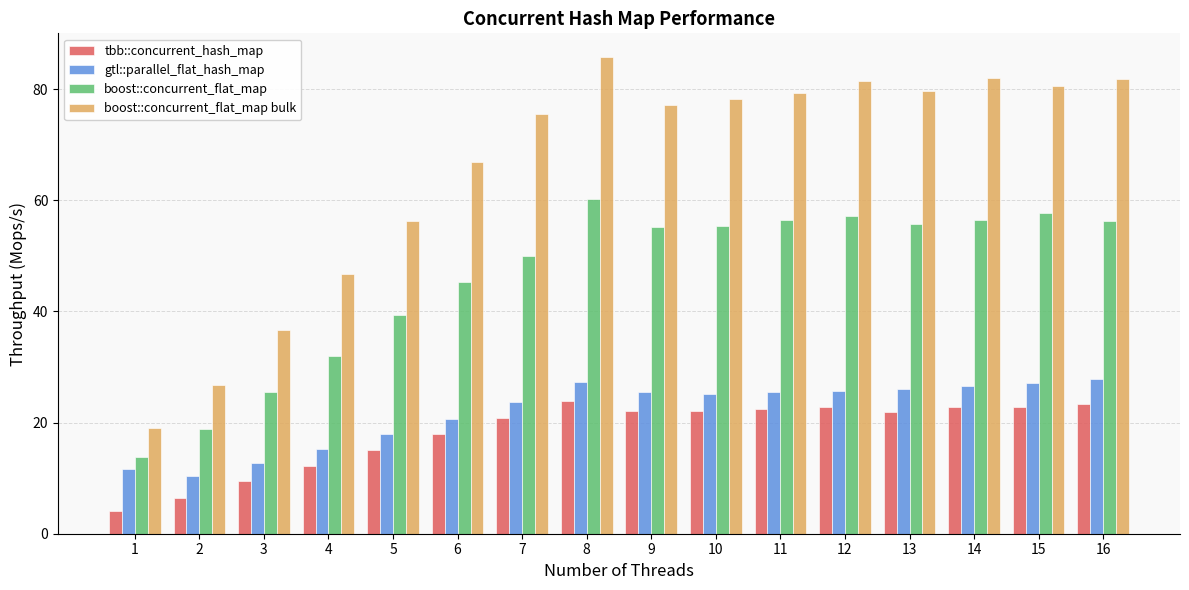

What is the highest value of the boost::concurrent_flat_map series?

60.2